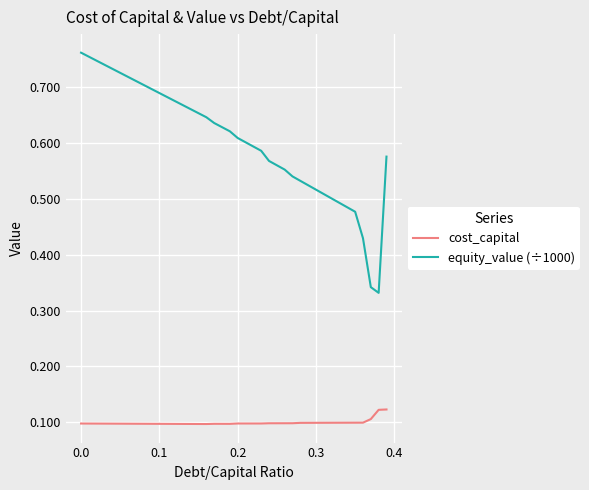

Does the chart display data point markers on the line(s)?

No